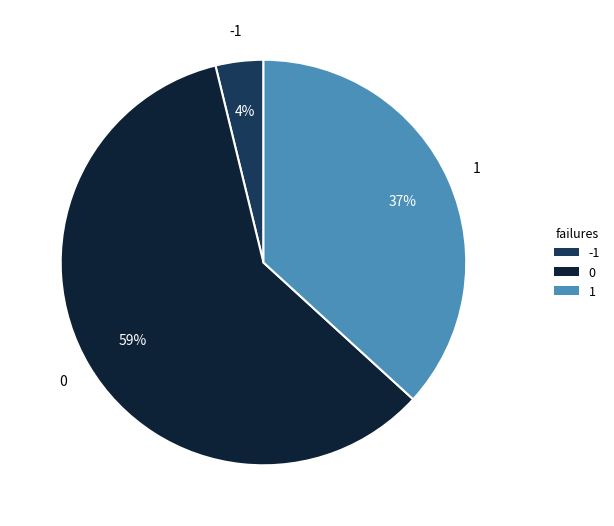

Does any single category account for the majority?

Yes